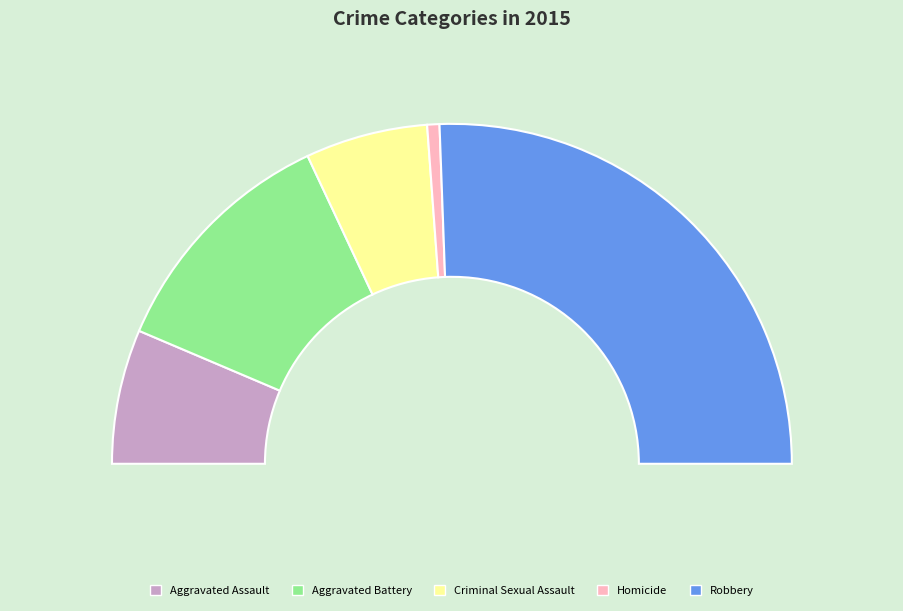

Do Robbery and Aggravated Battery together represent more than half of the pie?

Yes